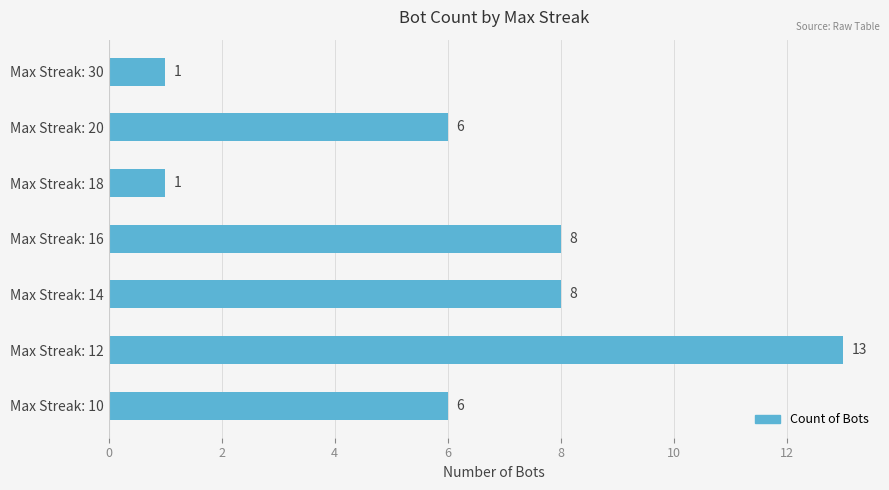

What is the smallest value displayed?

1